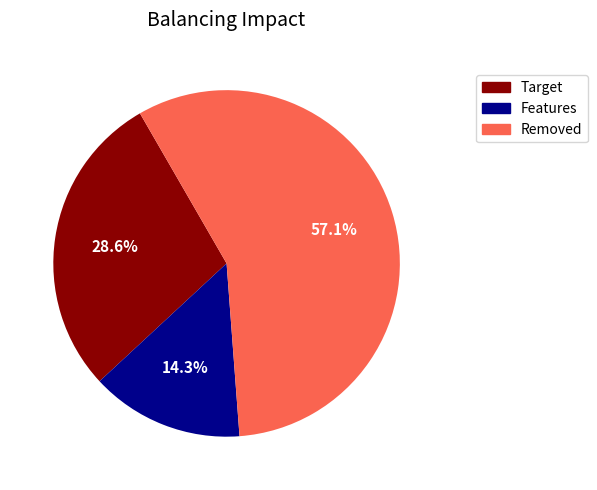

Combined, what portion of the pie is Features and Removed?

71.4%